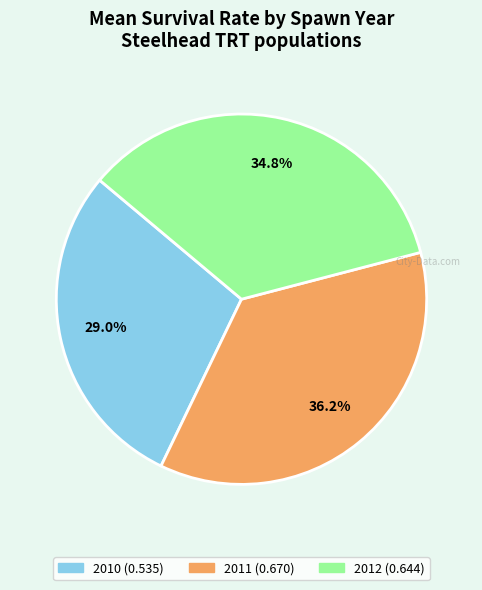

How many slices are in this pie chart?

3